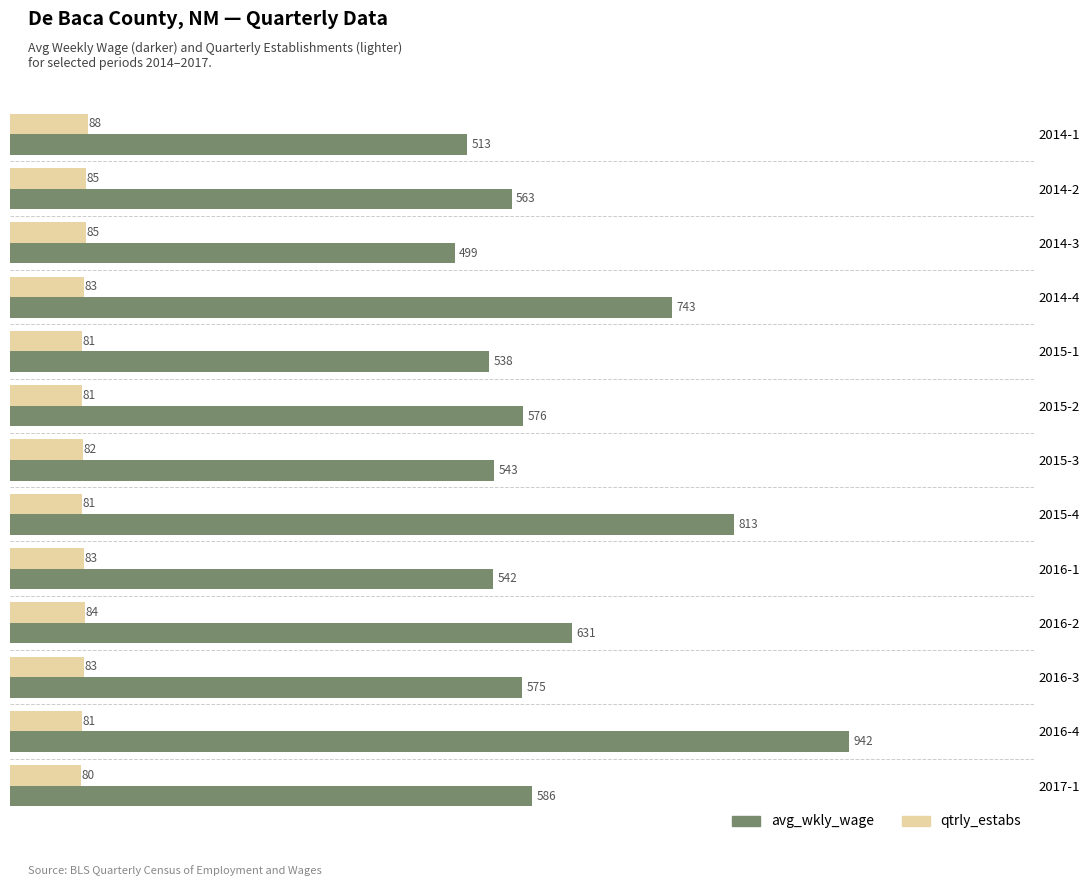

Is the value of qtrly_estabs at 2015-3 greater than the value of avg_wkly_wage at 2016-1?

No